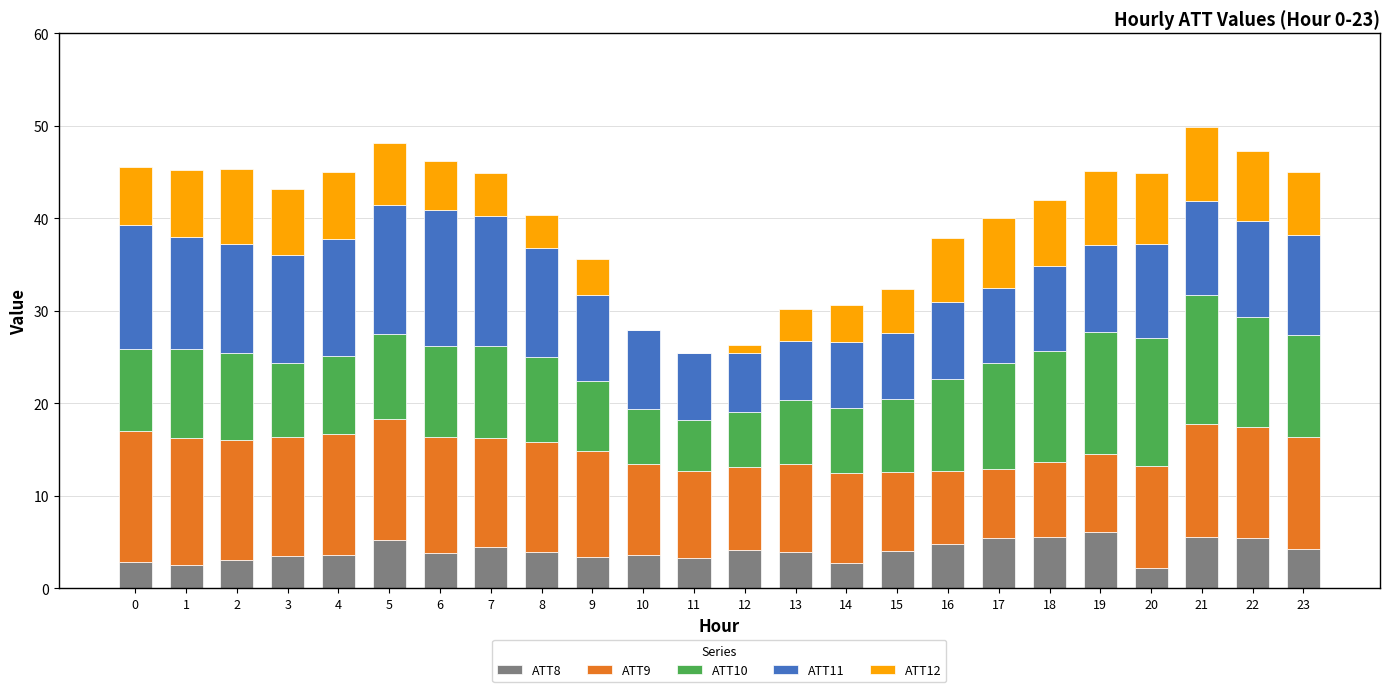

What are all the series names shown in the legend?

ATT8, ATT9, ATT10, ATT11, ATT12